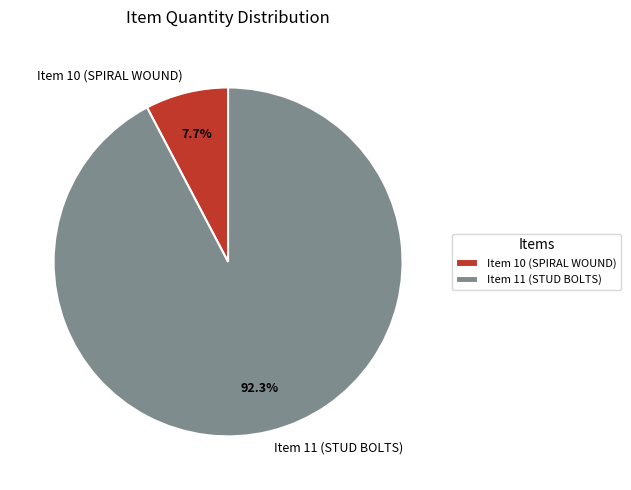

What percentage is the Item 11 (STUD BOLTS) slice, to the nearest percent?

92%